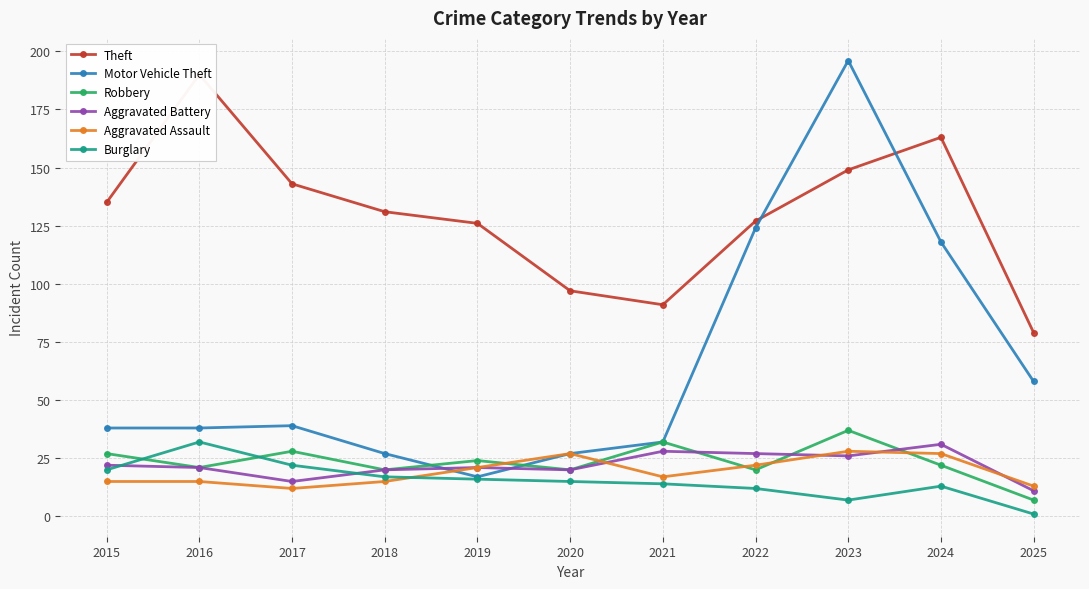

What is the value of the Aggravated Battery point at the 9th from the left?

26